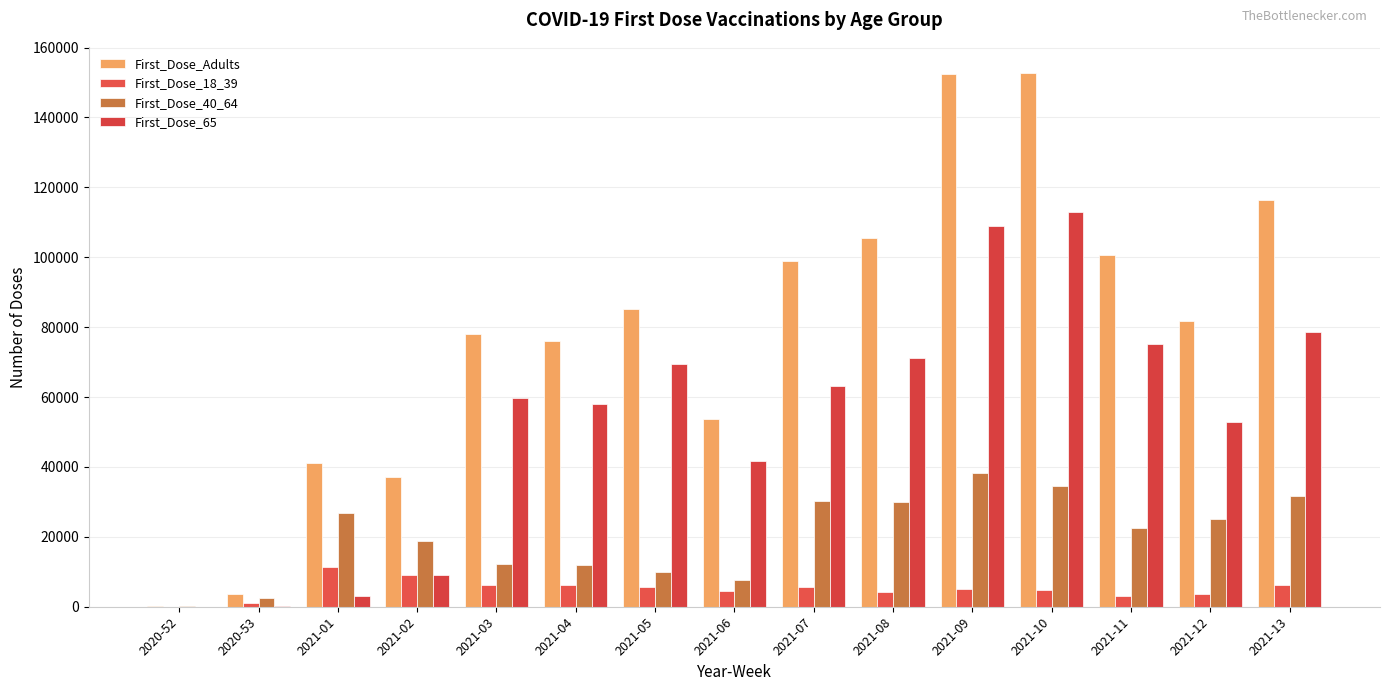

Where does the First_Dose_65 series first go above 59722?

2021-05